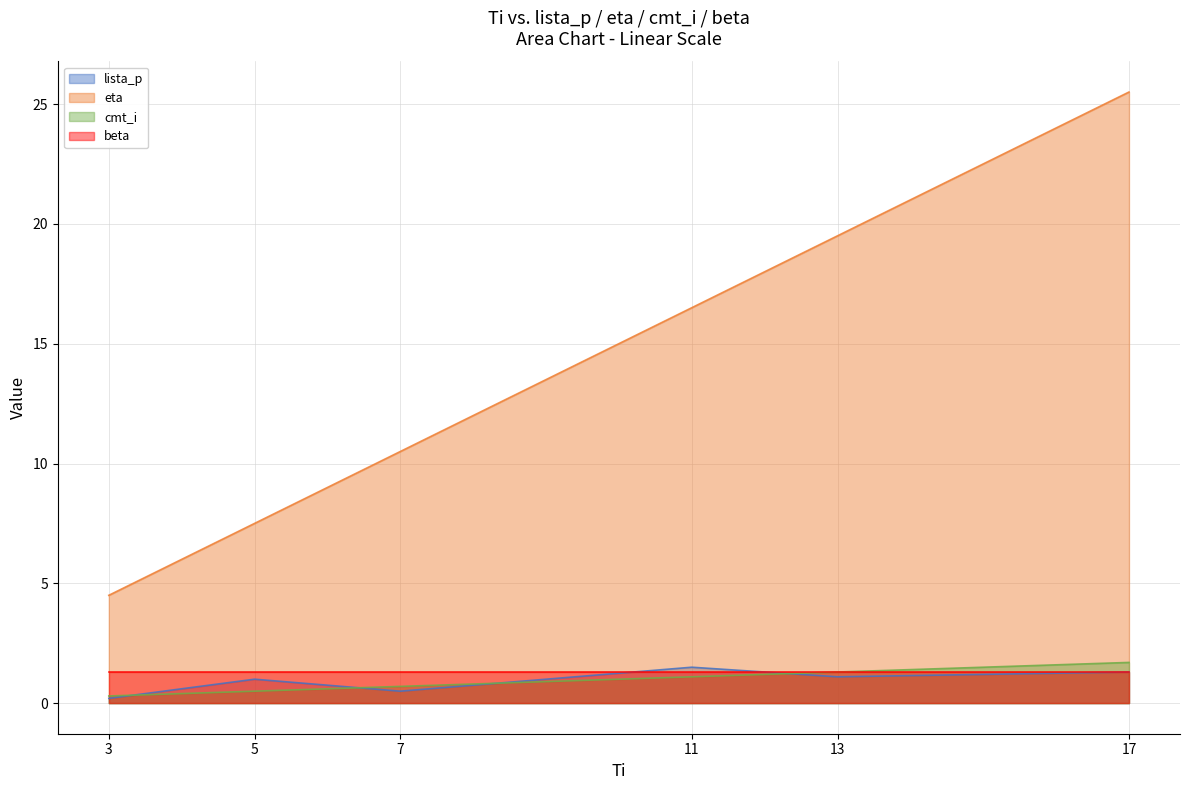

Rank the categories by eta value from highest to lowest.

17, 13, 11, 7, 5, 3